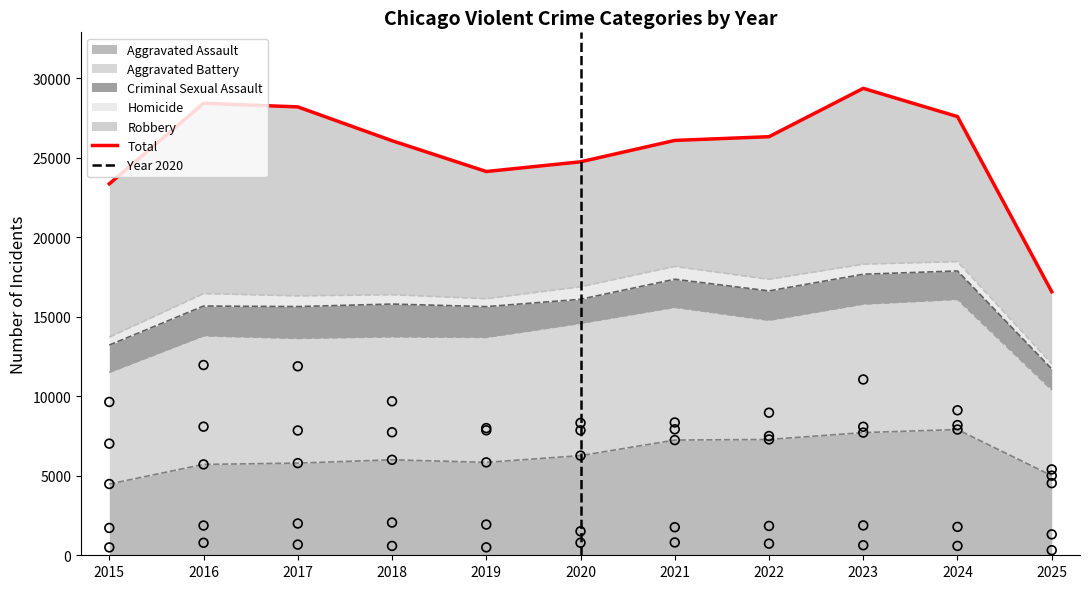

Which has a higher value, 2020 or 2025?

2020